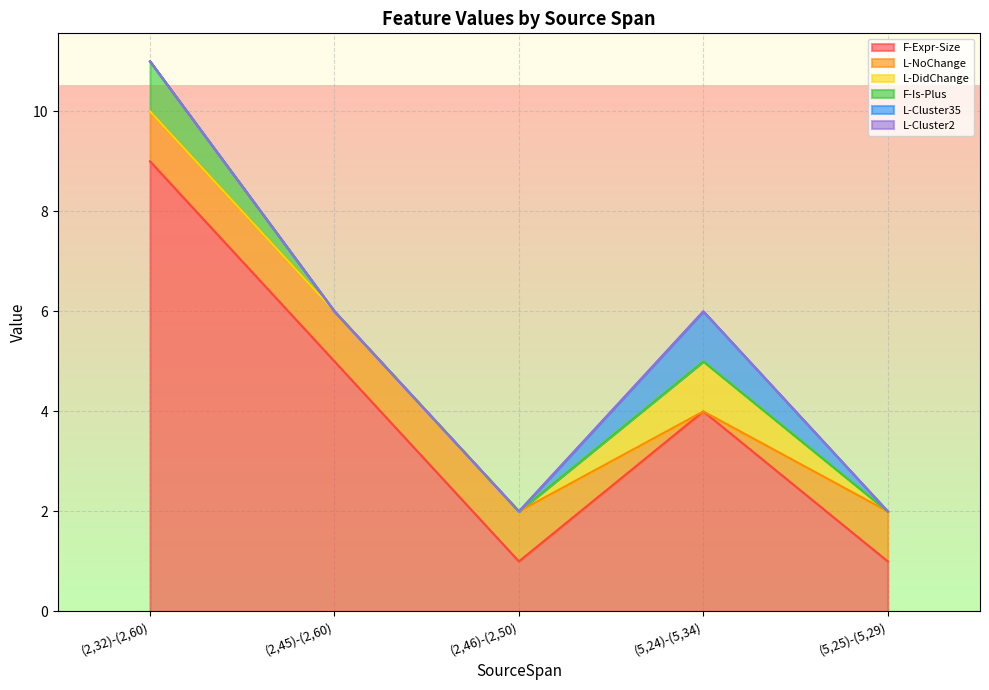

True or false: L-DidChange has a value of 0 at (5,25)-(5,29).

True